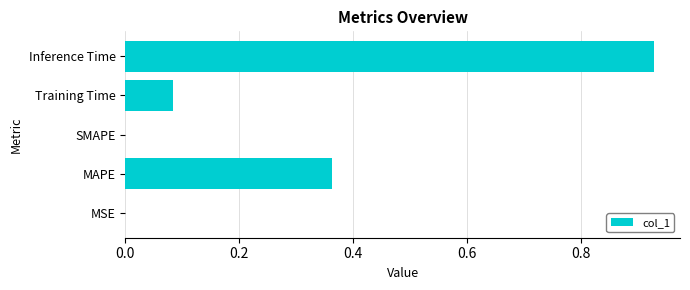

Which label corresponds to the largest value in the chart?

Inference Time